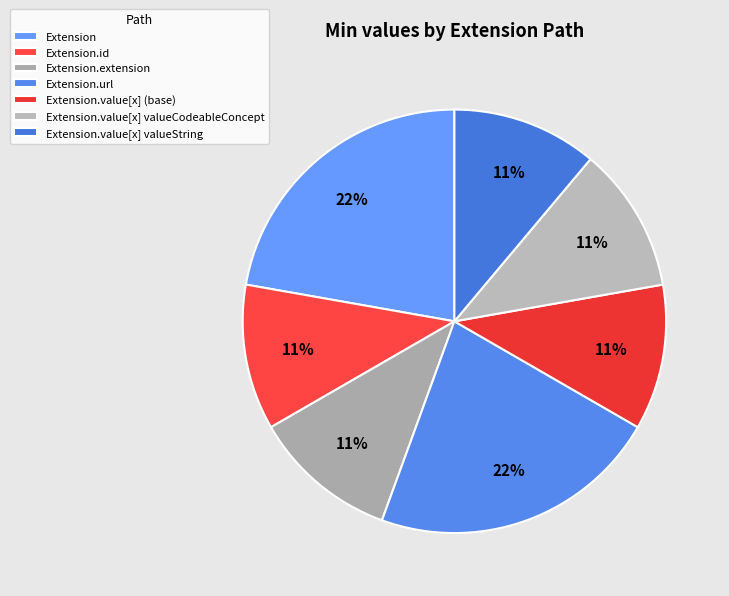

Does Extension.value[x] (base) represent more than half of the total?

No